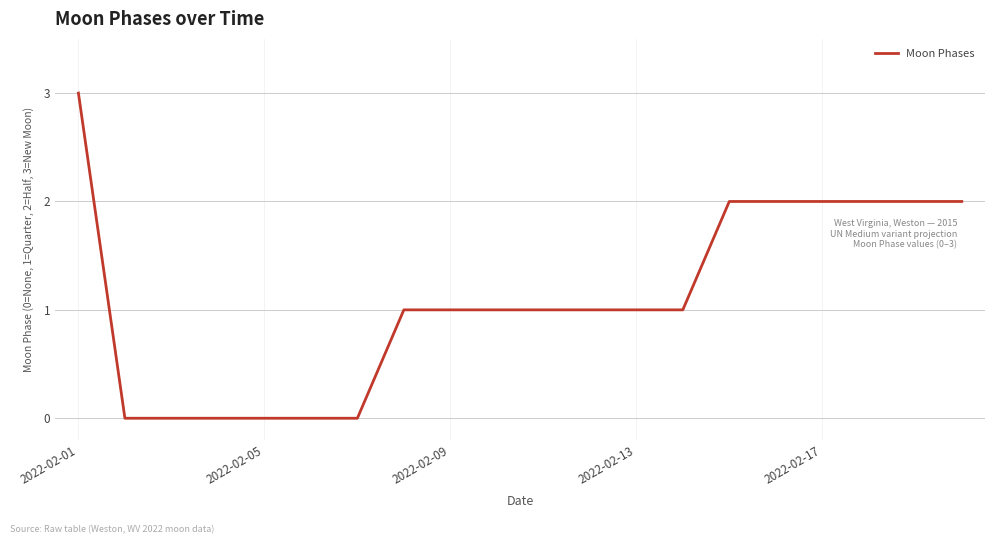

What is the sum of all values?

22